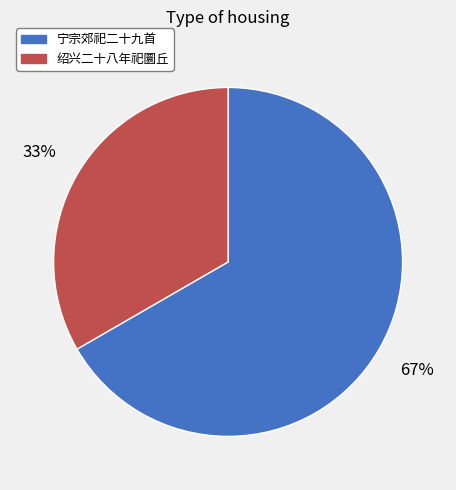

Is there any slice that represents more than half of the pie?

Yes